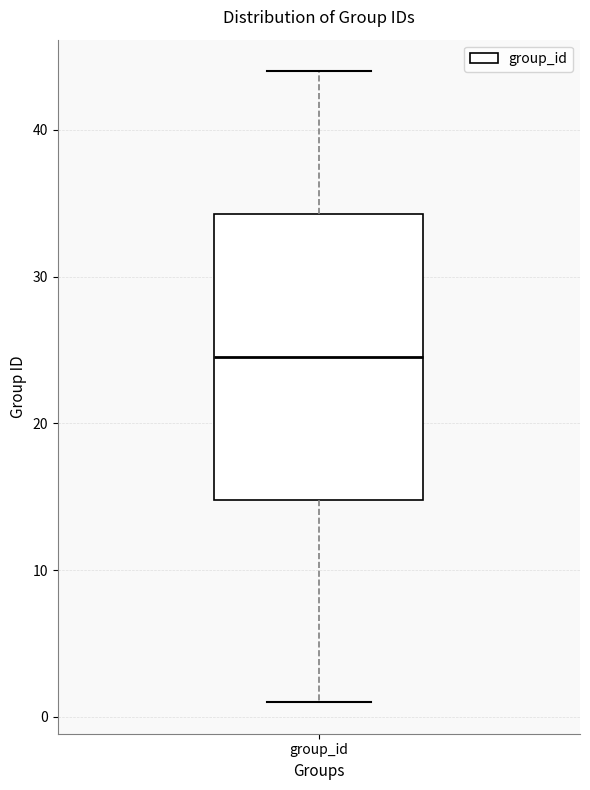

Transcribe this box plot: give where the median line is, the range the box spans, and where the two whiskers end, as read against the y-axis. The values are not printed on the chart, so give them approximately, as read against the axis.

median 25, box 15 to 34, whiskers 1 to 44